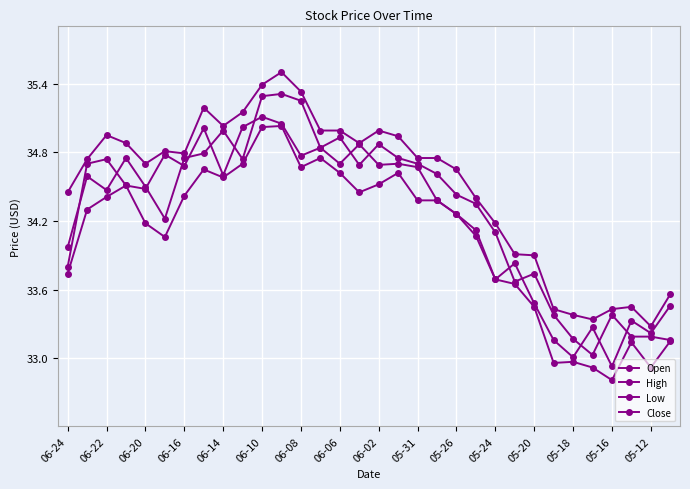

Does the chart have visible grid lines?

Yes